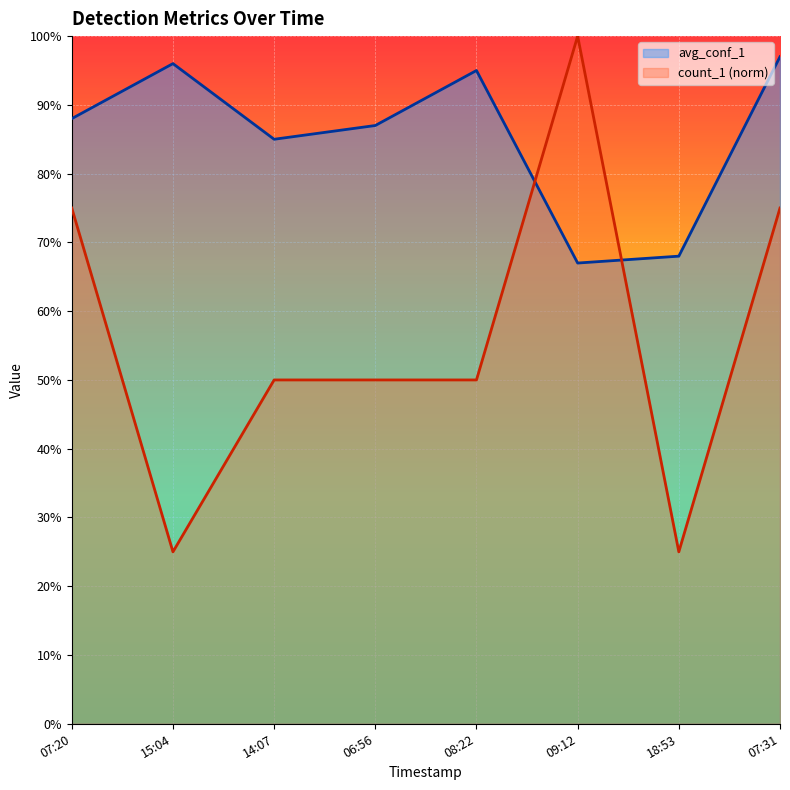

Which series has the largest total across all categories?

avg_conf_1